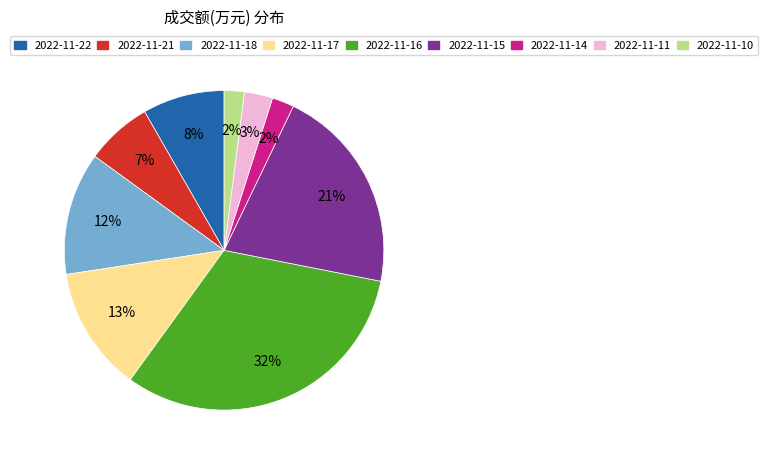

True or false: 2022-11-10 accounts for 13% of the total.

False